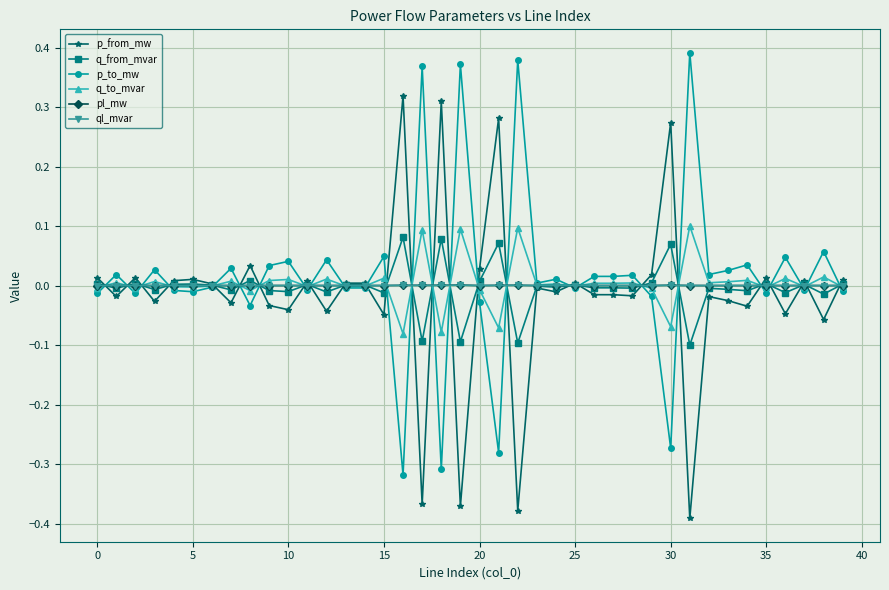

What is the difference between the maximum and minimum values in the q_from_mvar series?

0.2